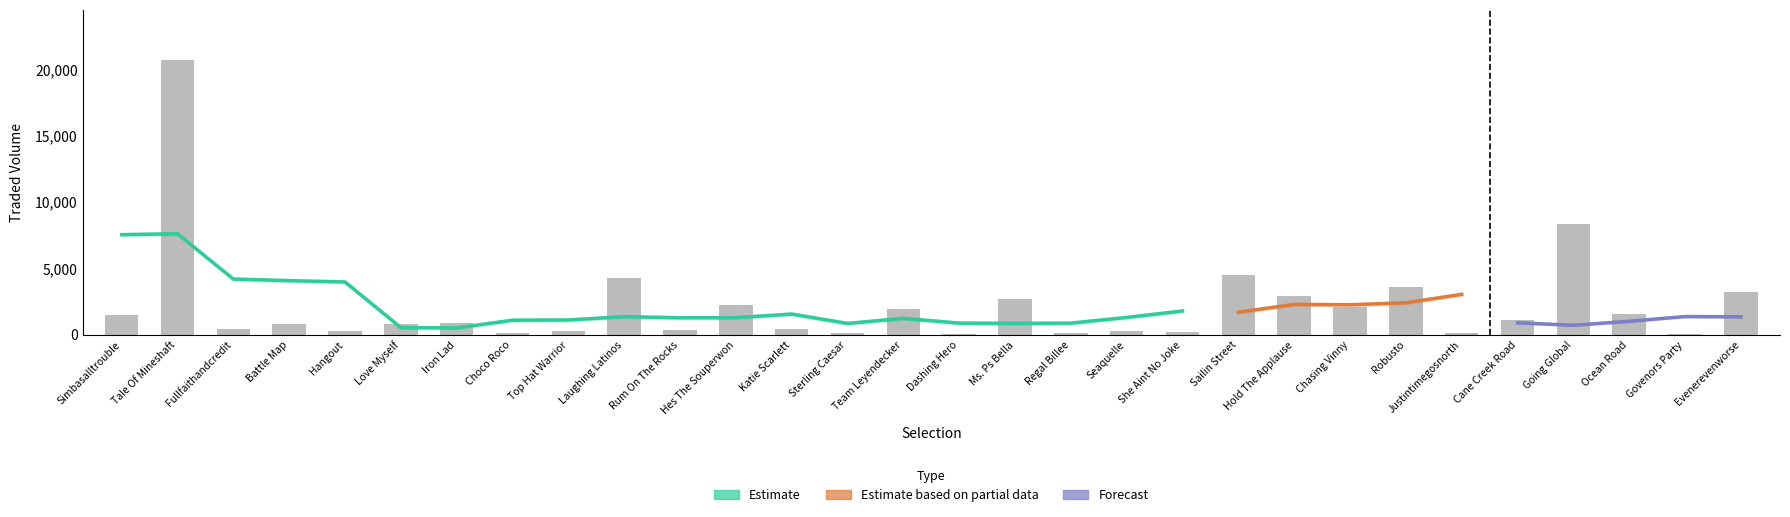

Reading left to right, transcribe all the data shown in this chart.

1502.7	20743.8	426.5	831.1	267.5	795.6	900.9	114.7	300.9	4306.2	388.1	2268.1	414.6	144.1	1945.6	75.5	2680.0	113.8	298.8	250.0	4536.0	2971.2	2131.5	3646.0	127.6	1140.6	8356.7	1548.0	70.2	3251.2